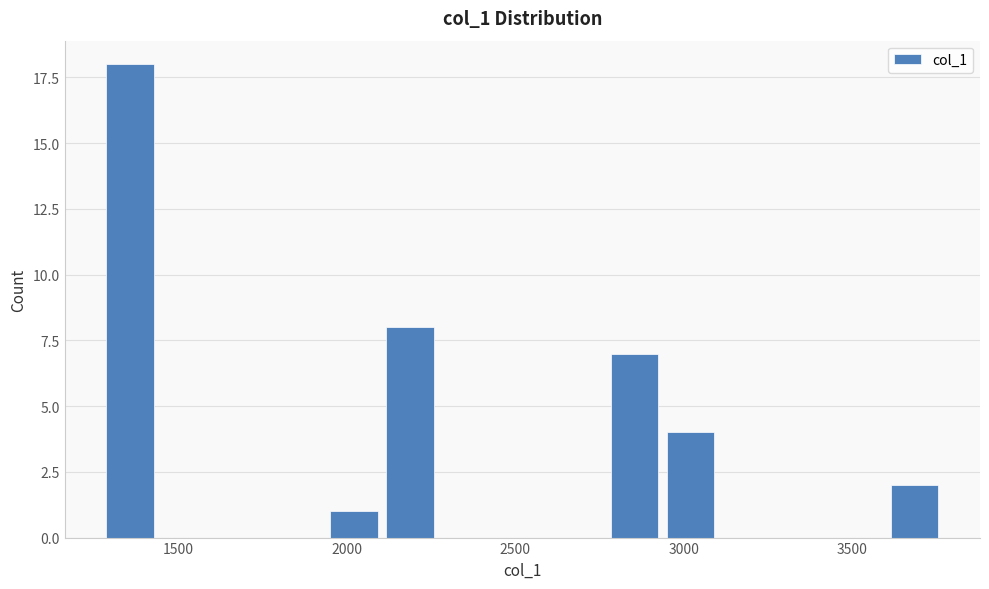

Read against the x-axis, roughly where is the centre of the tallest bar?

1350